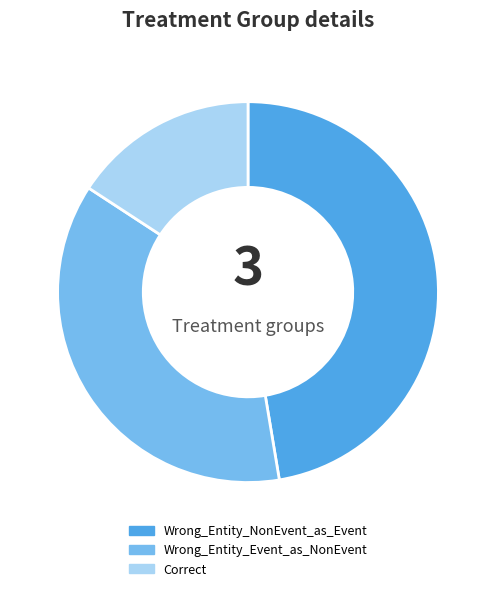

Which slice is the largest?

Wrong_Entity_NonEvent_as_Event